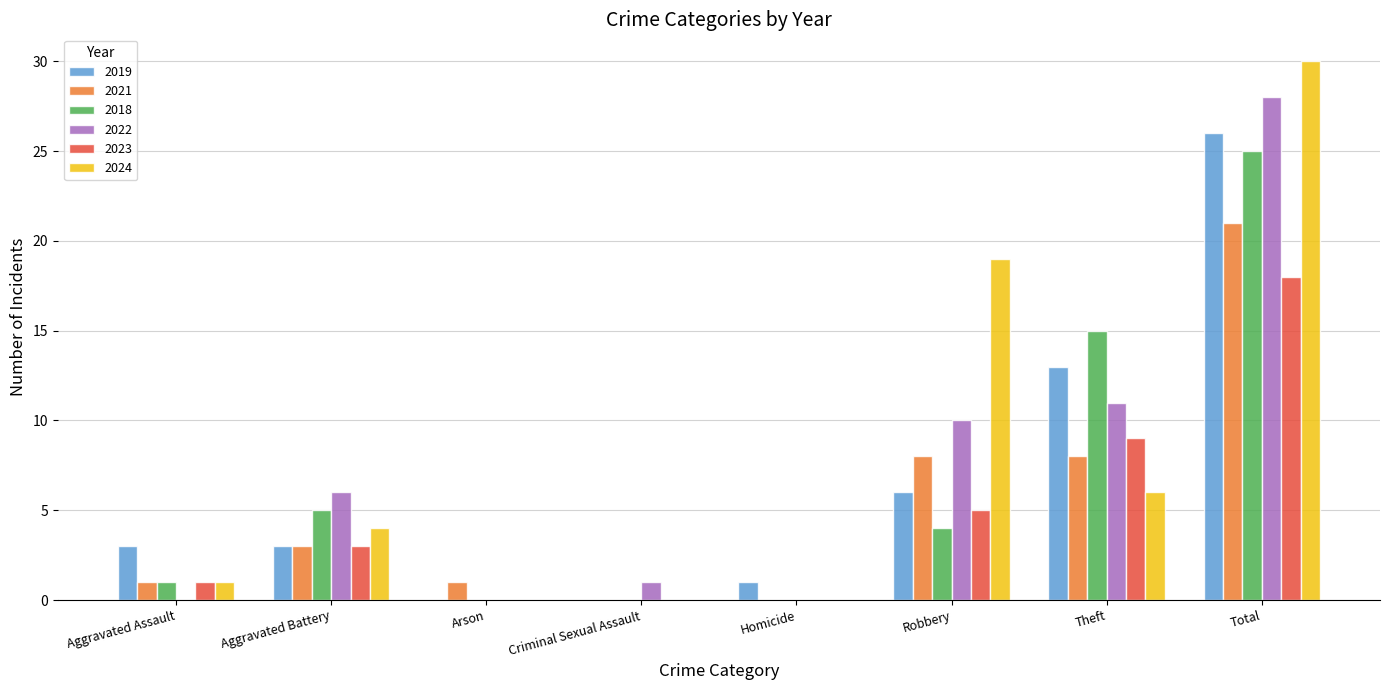

What is the total value across all series at Total?

148